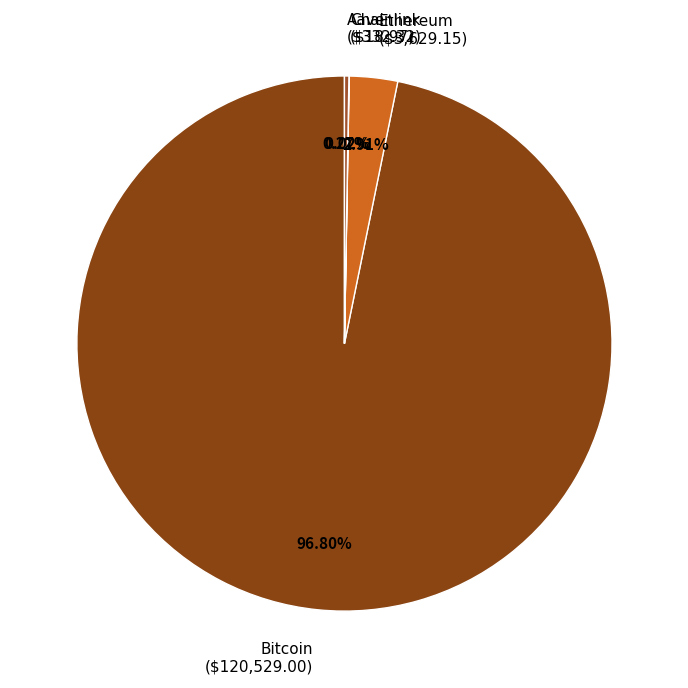

Is it true that Ethereum is 3% of the pie?

True